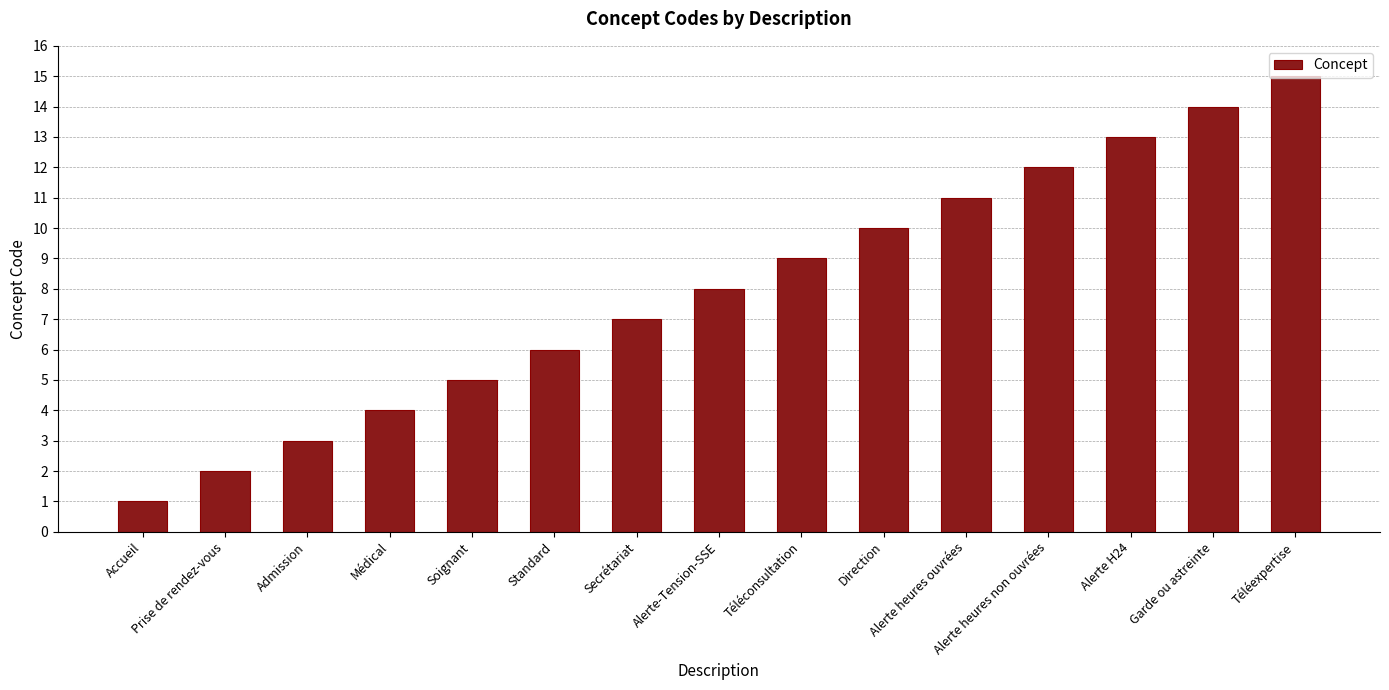

Which has a higher value, Standard or Alerte heures non ouvrées?

Alerte heures non ouvrées